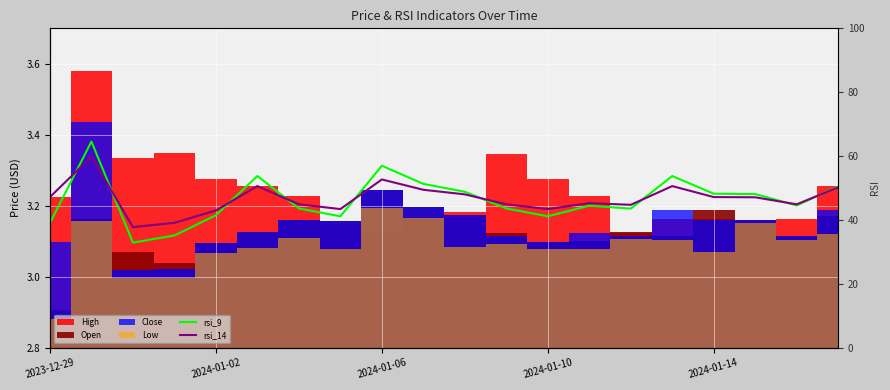

Rank the categories by rsi_9 value from lowest to highest.

2024-01-06, 2024-01-10, 2023-12-29, 7, 12, 2024-01-14, 14, 6, 11, 13, 18, 17, 16, 10, 19, 9, 5, 15, 8, 2024-01-02